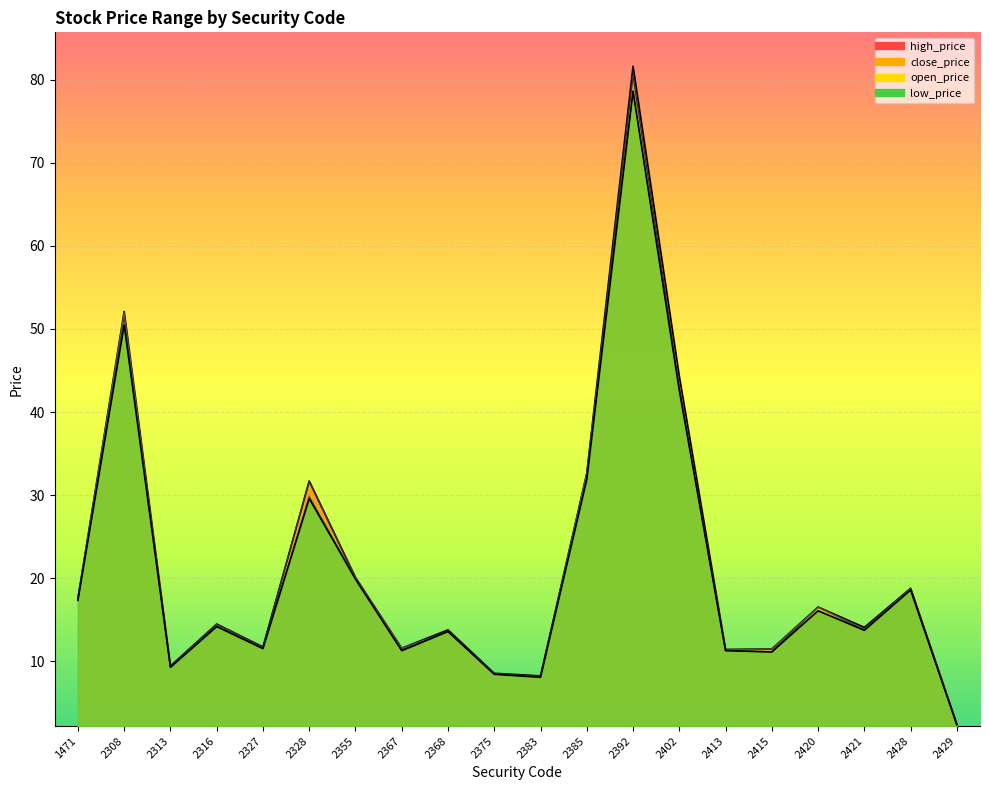

How many series are shown in this chart?

4